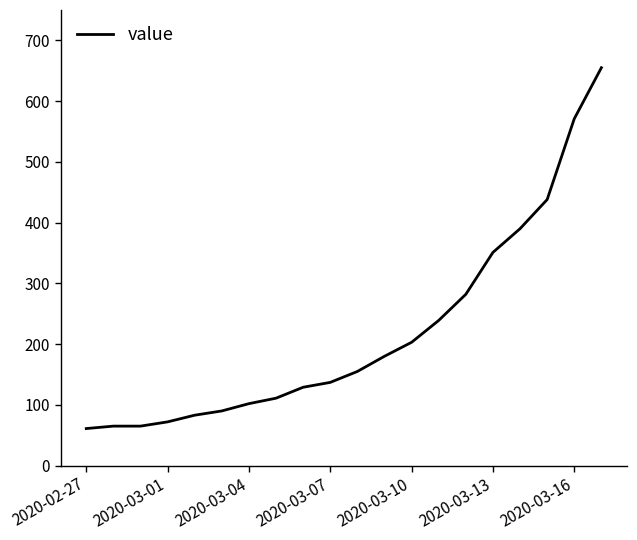

How many values are below 155?

10